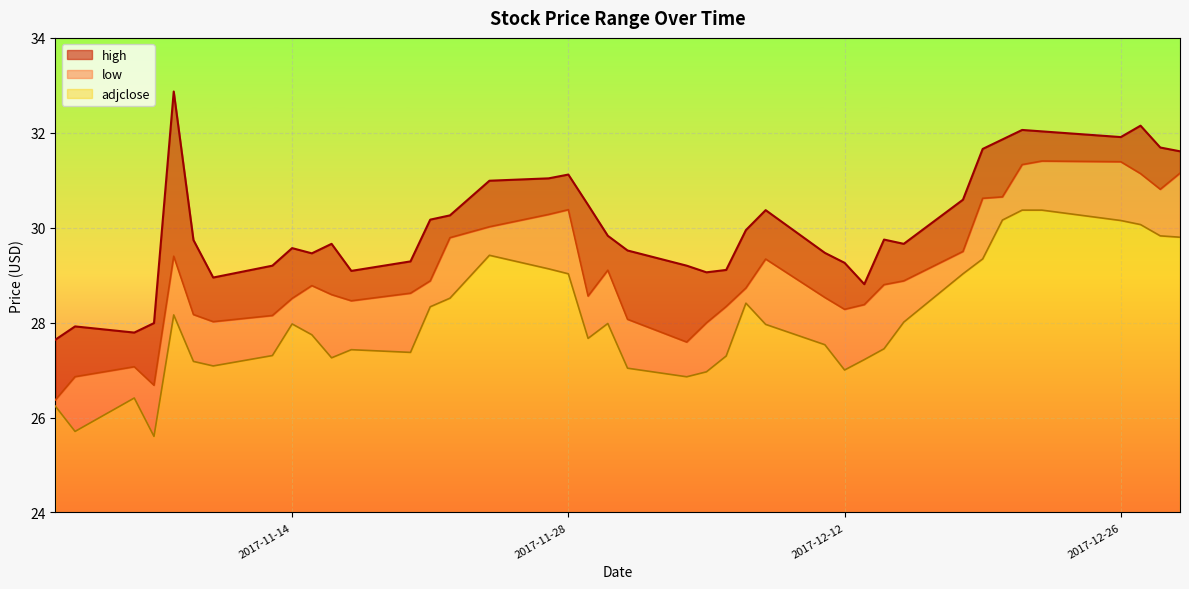

What are all the series names shown in the legend?

high, low, adjclose